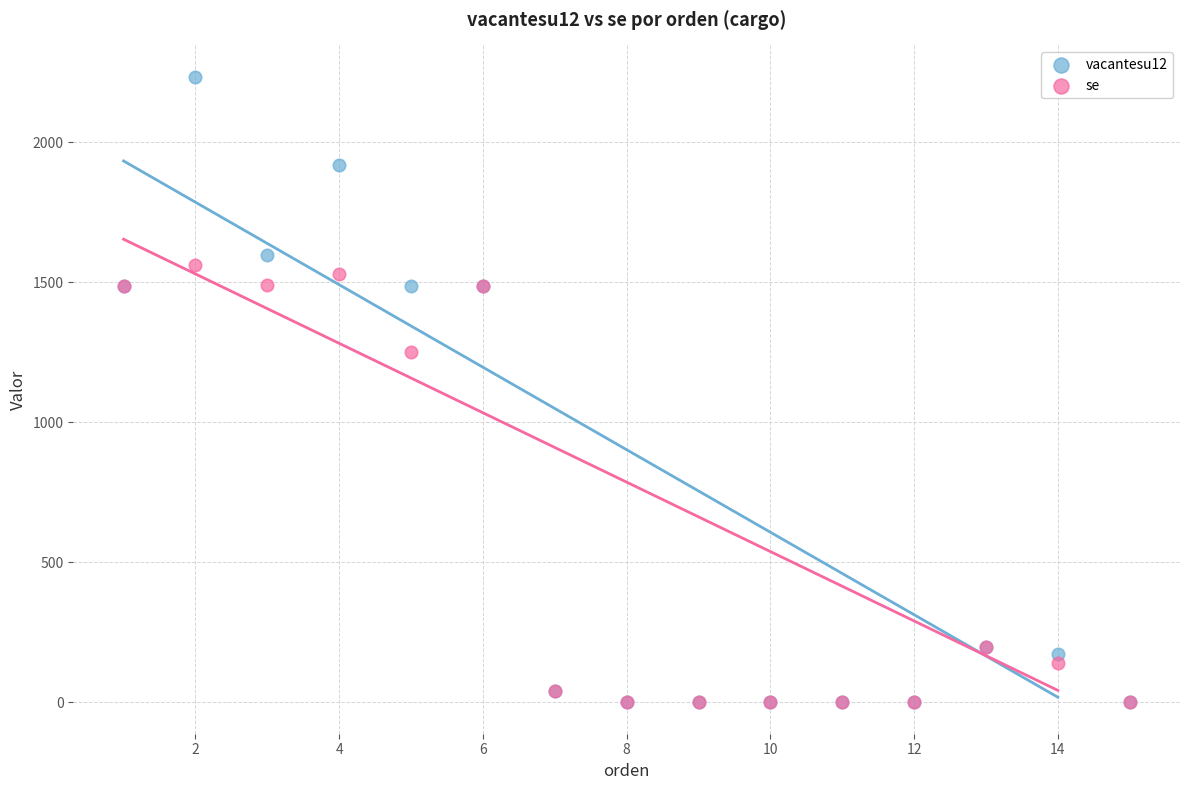

Across all series, what Y value is closest to 1117?

1252.2